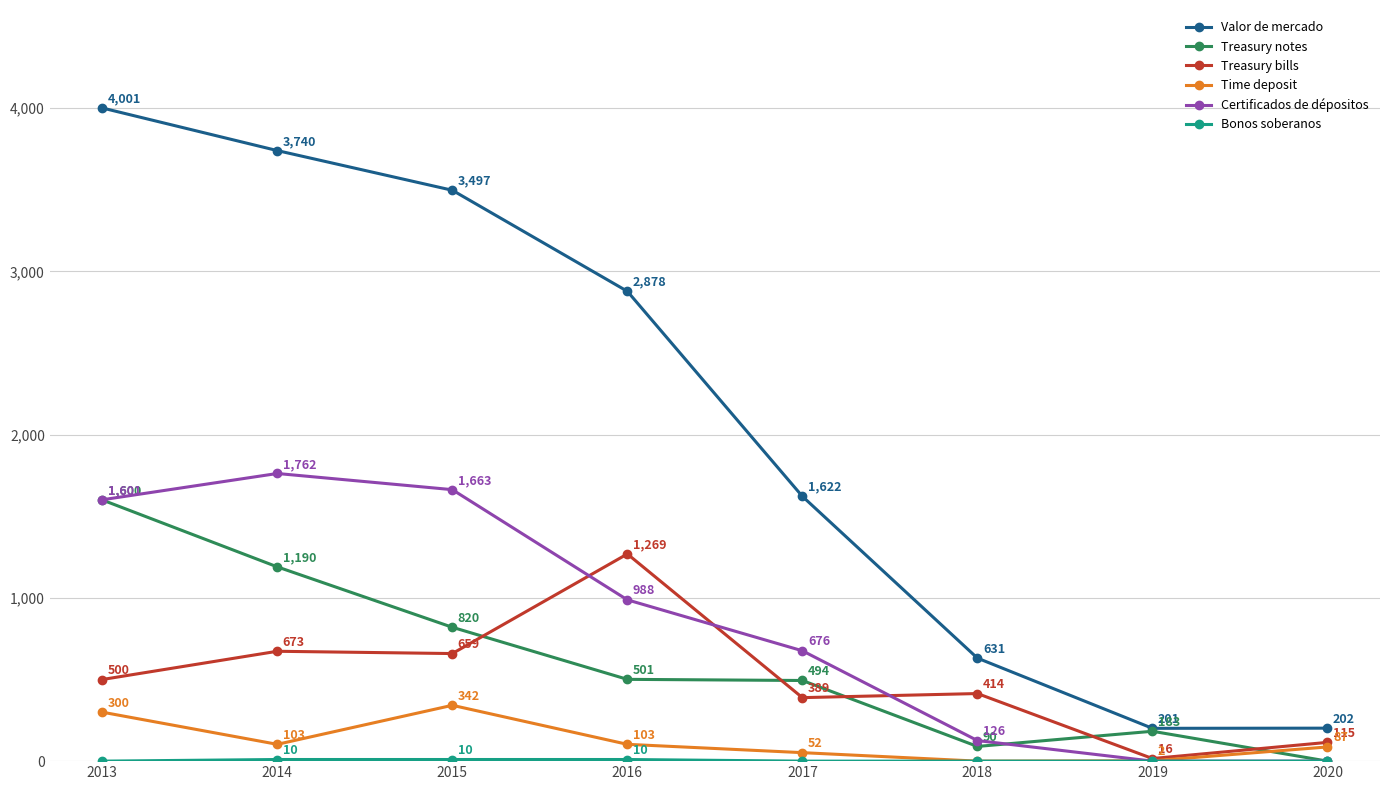

True or false: Treasury bills has a value of 115 at 2020.

True